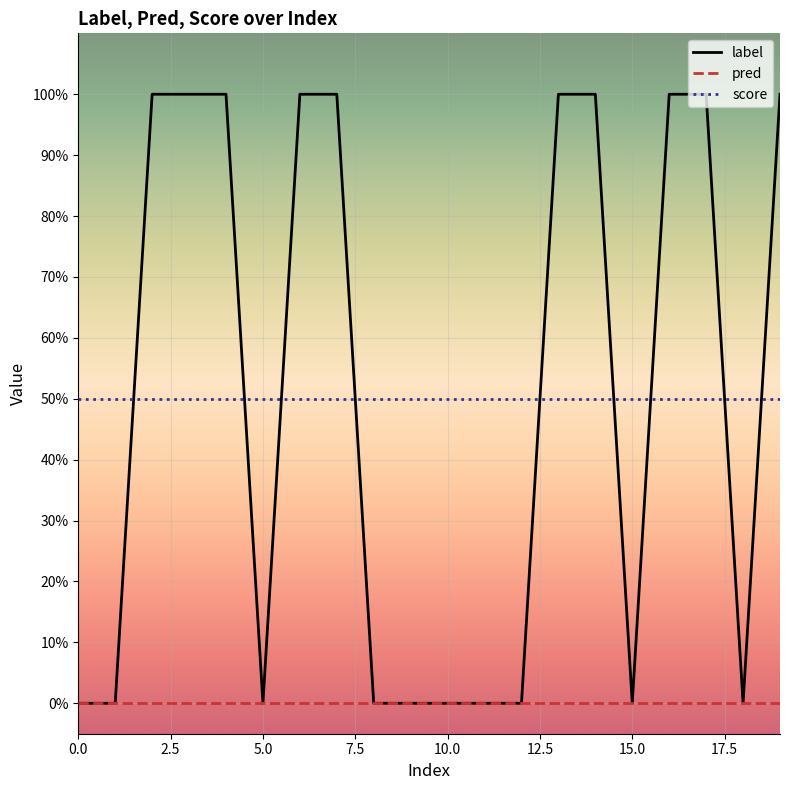

What is the minimum value for score?

0.5